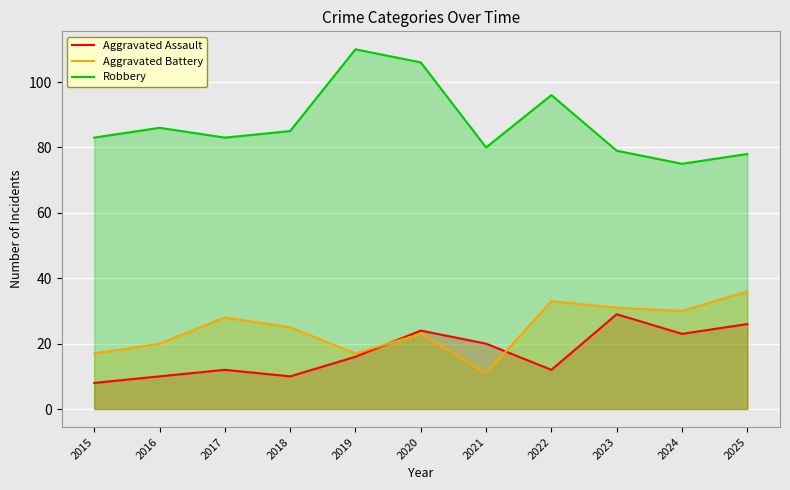

What is the difference between the Aggravated Assault values at 2020 and 2018?

14